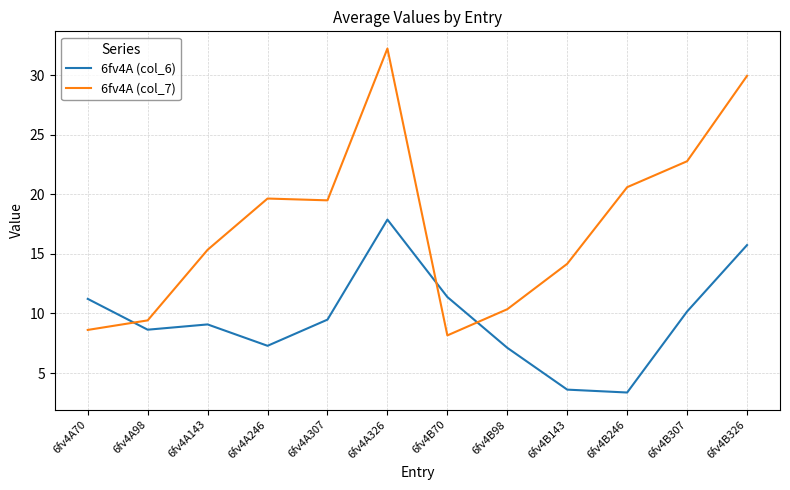

At 6fv4B246, list the series in order from smallest to largest.

6fv4A (col_6), 6fv4A (col_7)